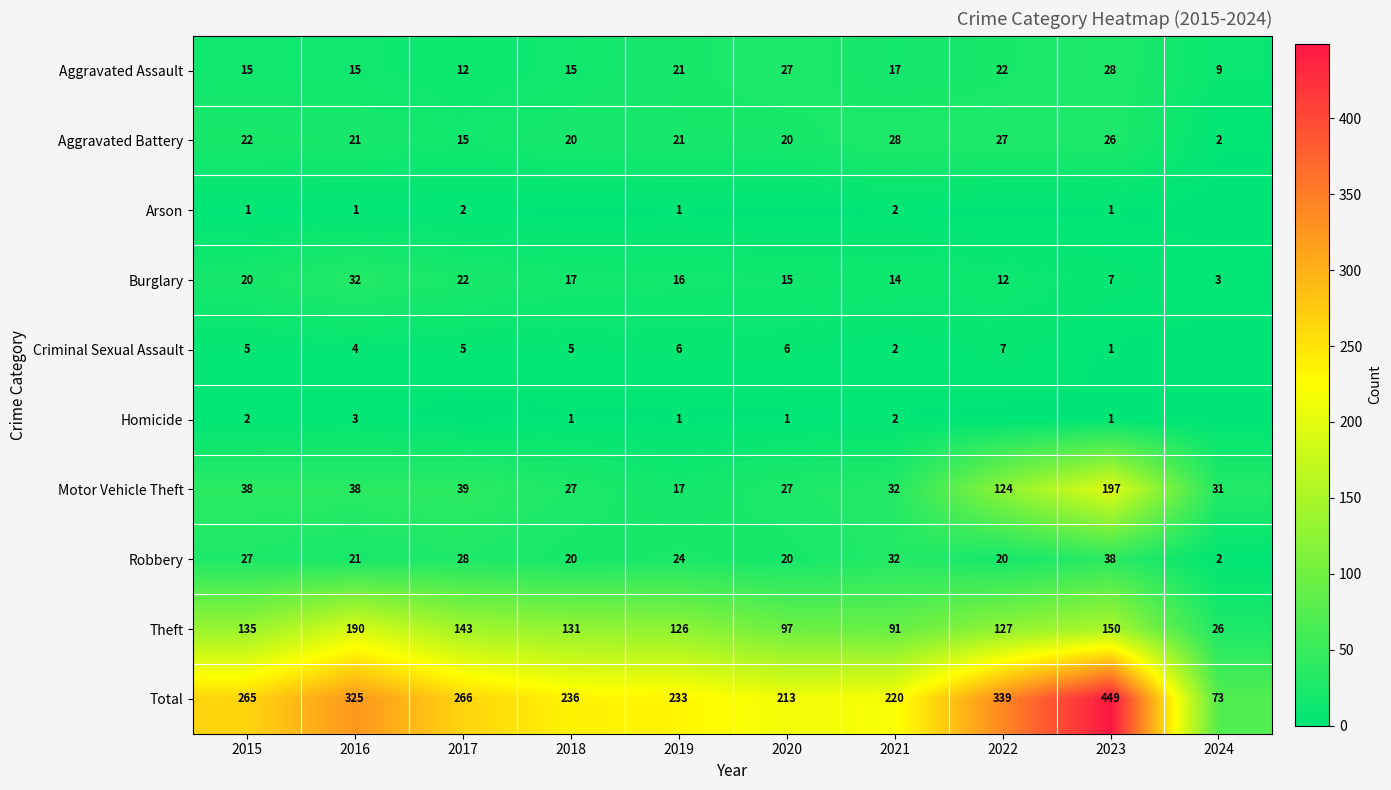

At which category is the sum across all series the highest?

2023